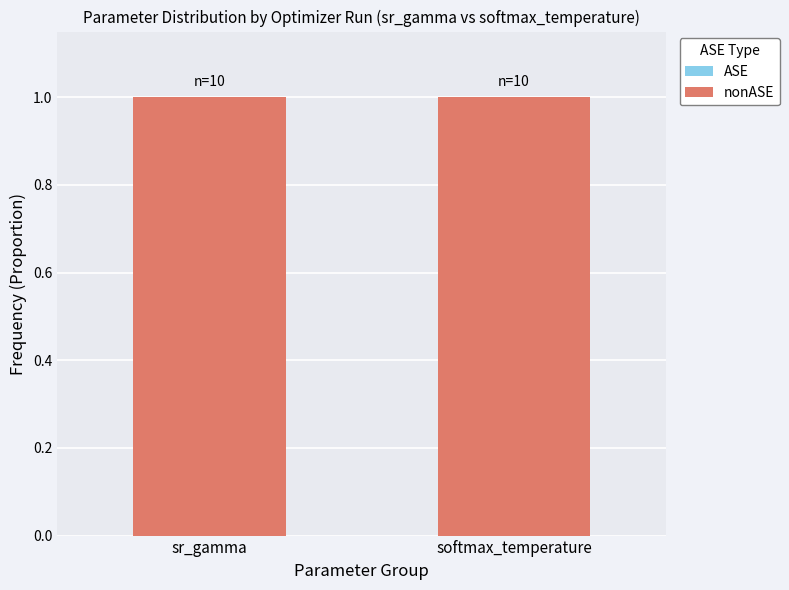

Between softmax_temperature and sr_gamma, which is larger?

softmax_temperature